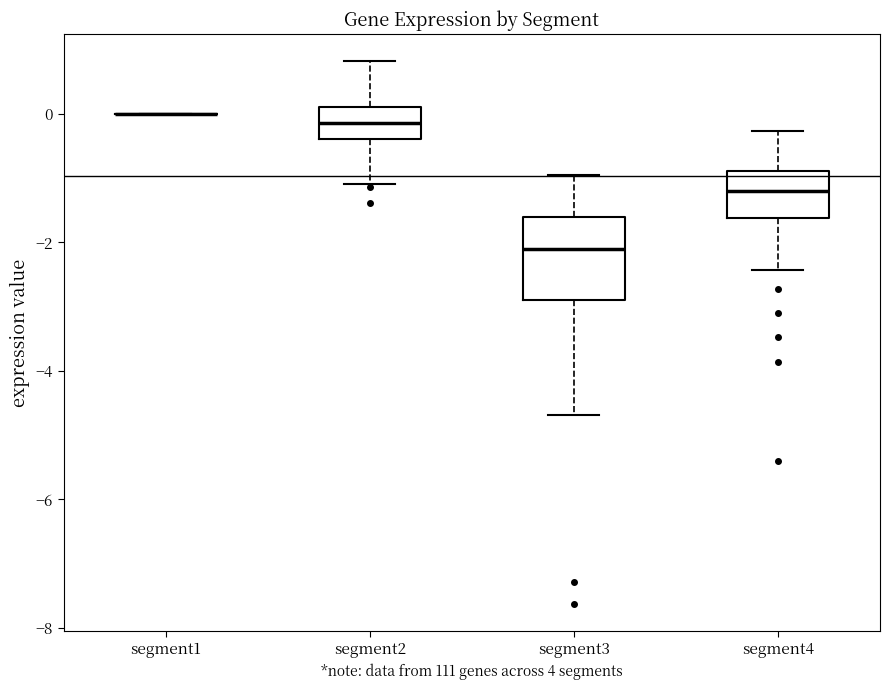

Reading left to right, read every box against the y-axis: the position of its median line, the range the box covers, and the ends of its whiskers. The values are not printed on the chart, so give them approximately, as read against the axis.

segment1: box collapsed to a line at 0.0, whiskers 0.0 to 0.0
segment2: median -0.2, box -0.4 to 0.2, whiskers -1.0 to 0.8
segment3: median -2.0, box -2.8 to -1.6, whiskers -4.6 to -1.0
segment4: median -1.2, box -1.6 to -0.8, whiskers -2.4 to -0.2